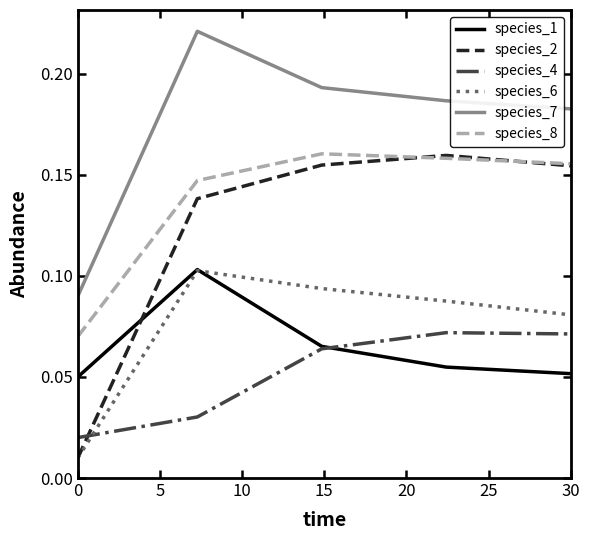

What are all the series names shown in the legend?

species_1, species_2, species_4, species_6, species_7, species_8